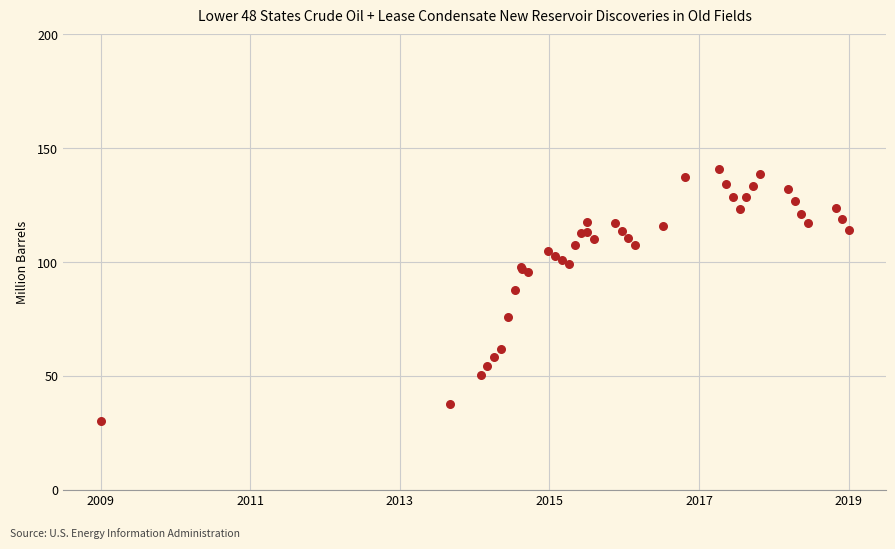

What Y value in the scatter plot is closest to 85?

87.6